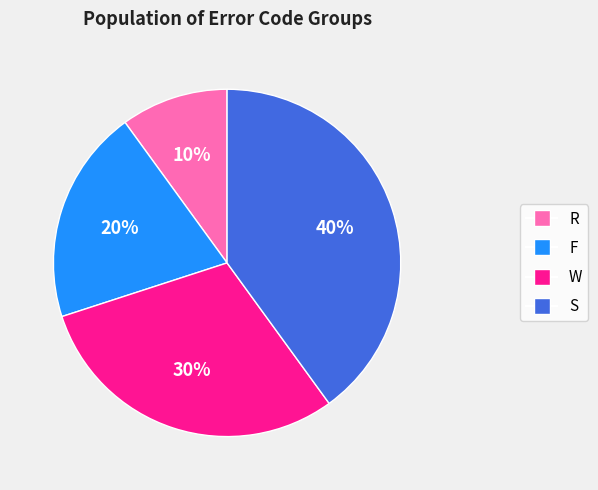

Which slice is the largest?

S